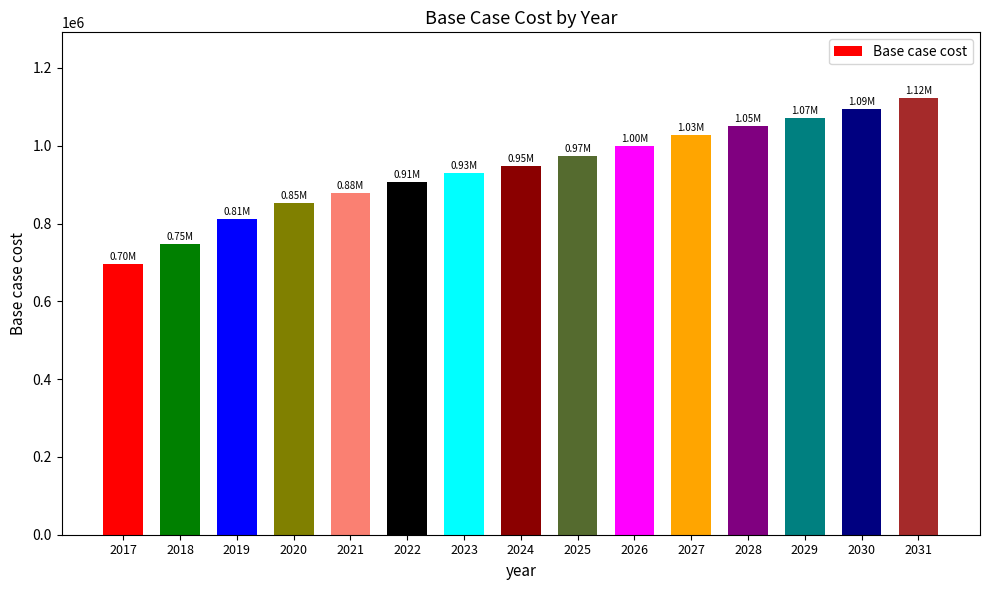

Is it true that the value at 2030 is 1093724.9?

True